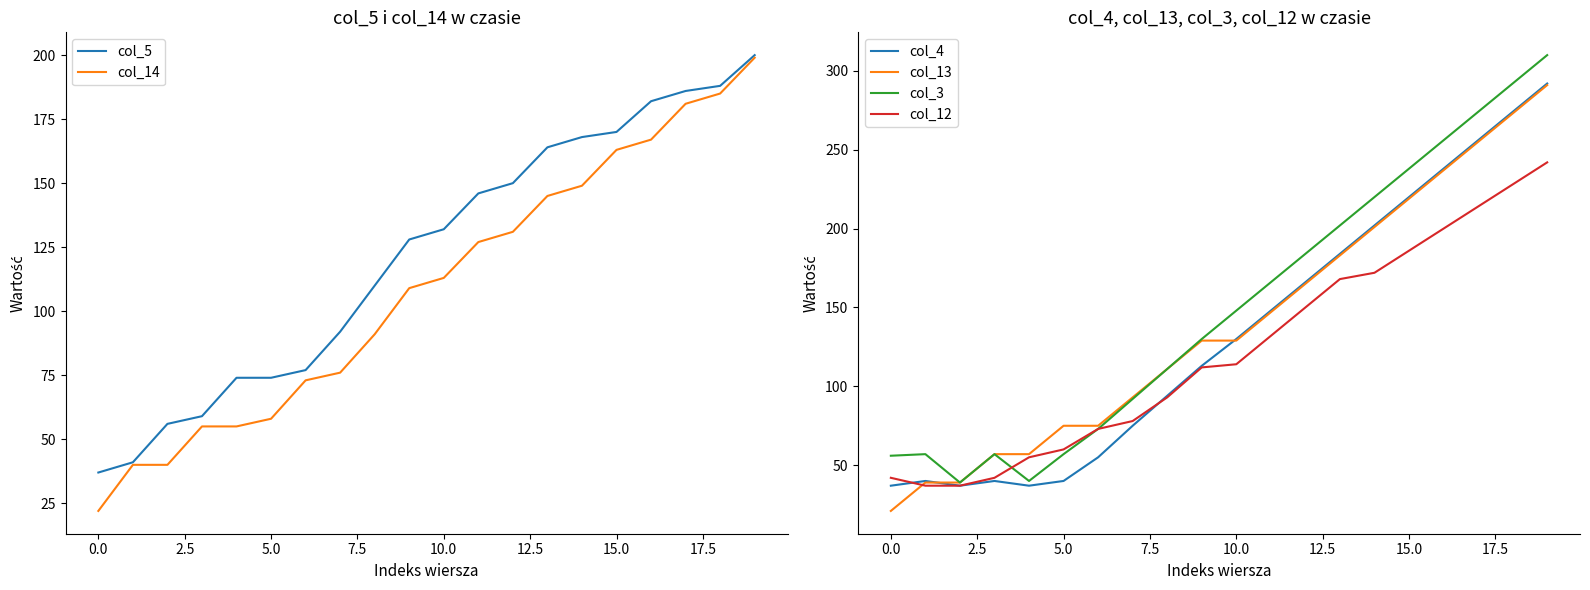

True or false: col_4 and col_3 cross at least once.

False